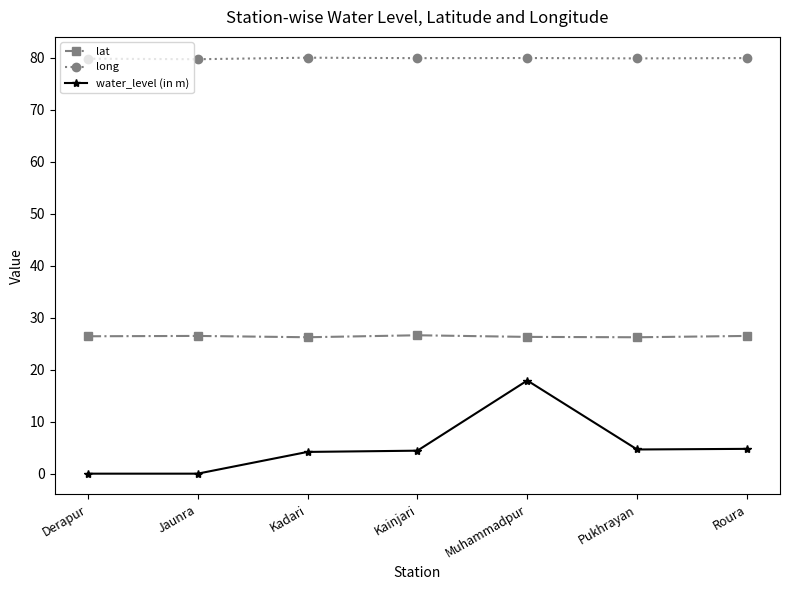

What is the label of the 2nd point from the left?

Jaunra